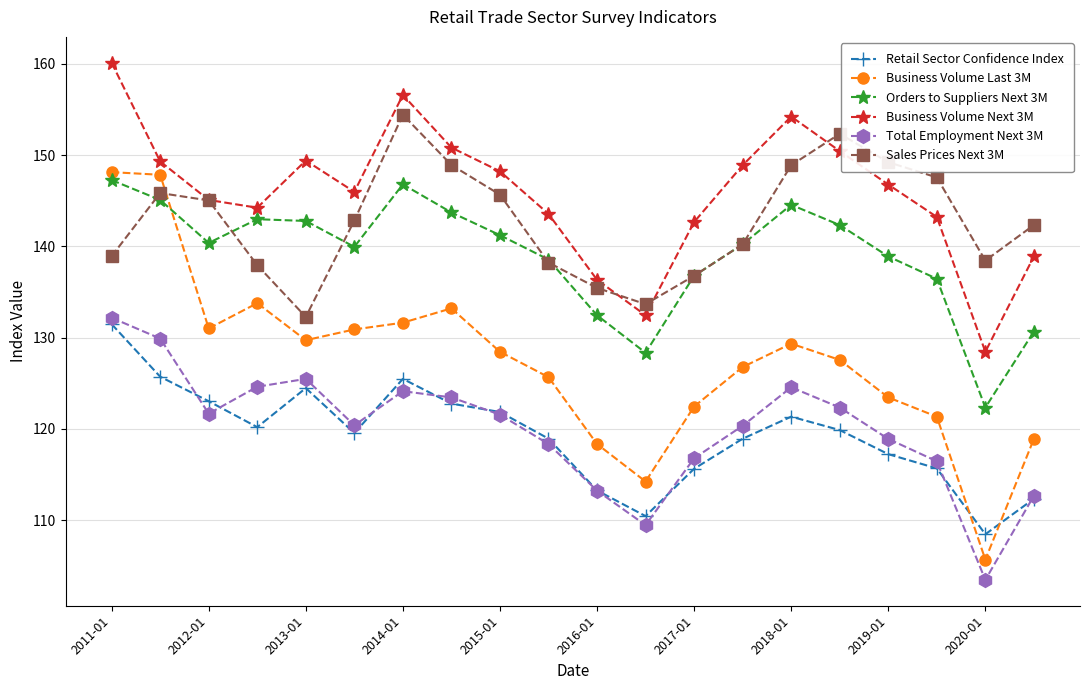

True or false: Retail Sector Confidence Index and Orders to Suppliers Next 3M intersect in this chart.

False